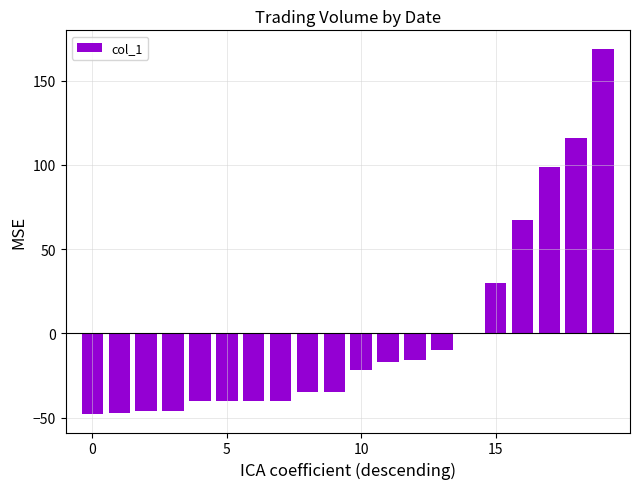

How many distinct data groups are displayed?

1